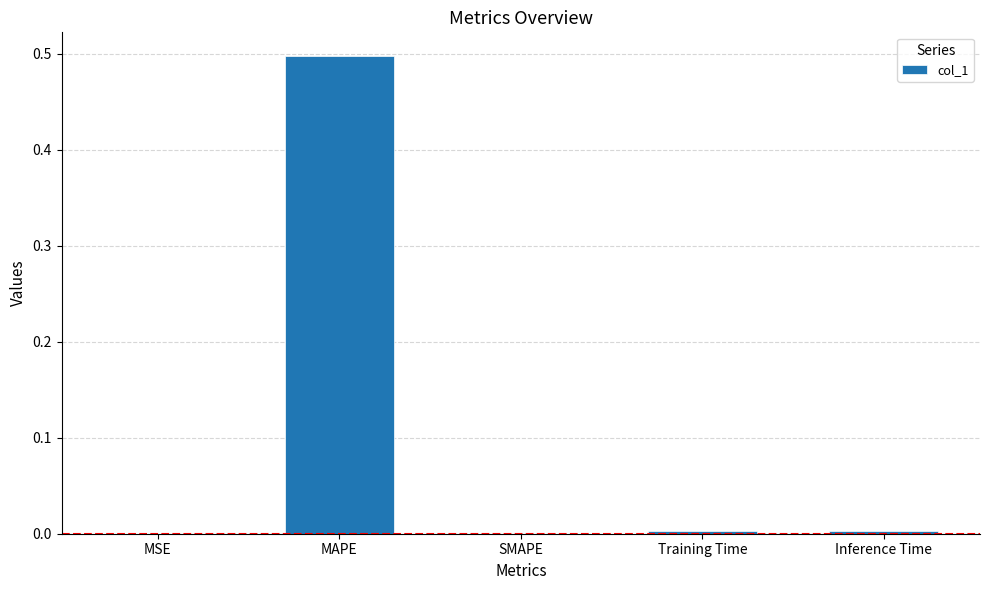

What is the maximum value shown in the chart?

0.5